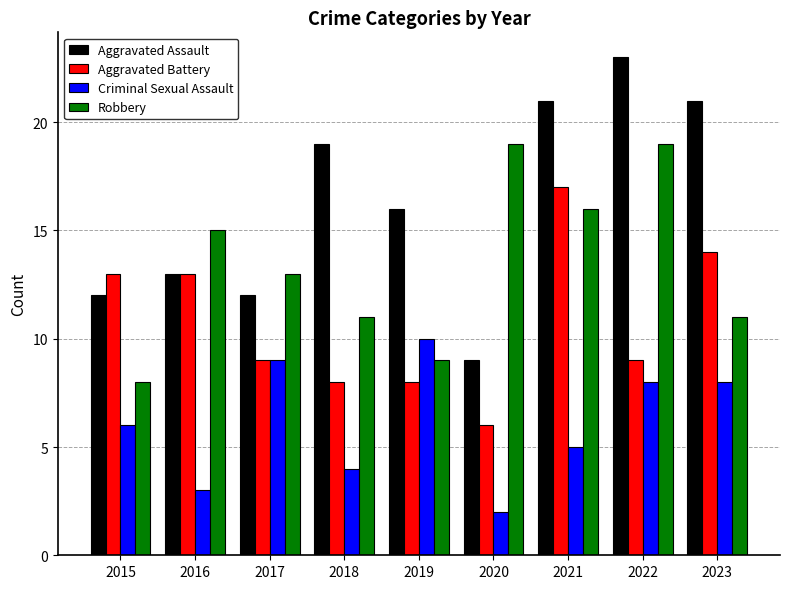

What is the value of the Aggravated Assault bar at the 6th from the left?

9